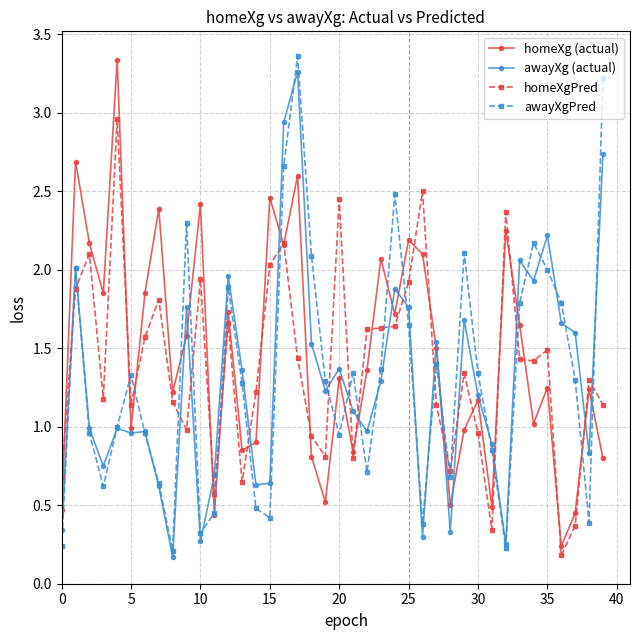

What is the value of the homeXgPred point at the 33rd from the left?

2.4